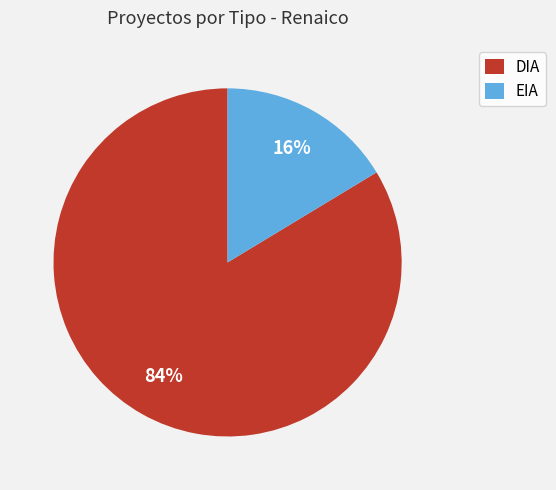

Is it true that EIA is 8% of the pie?

False